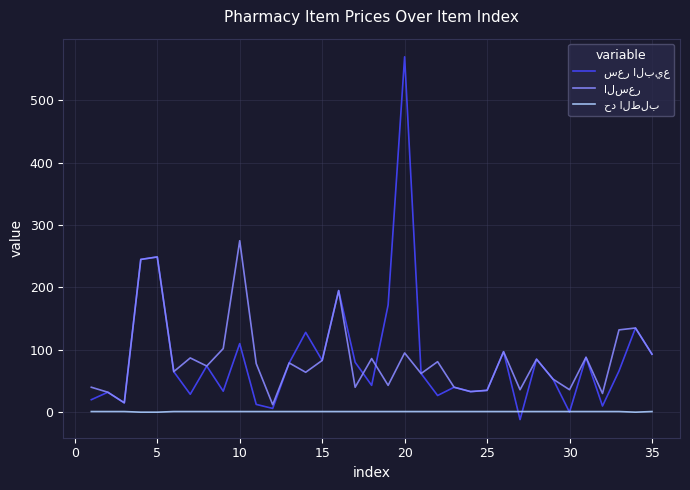

List the series in order of their peak value, highest first.

سعر البيع, السعر, حد الطلب